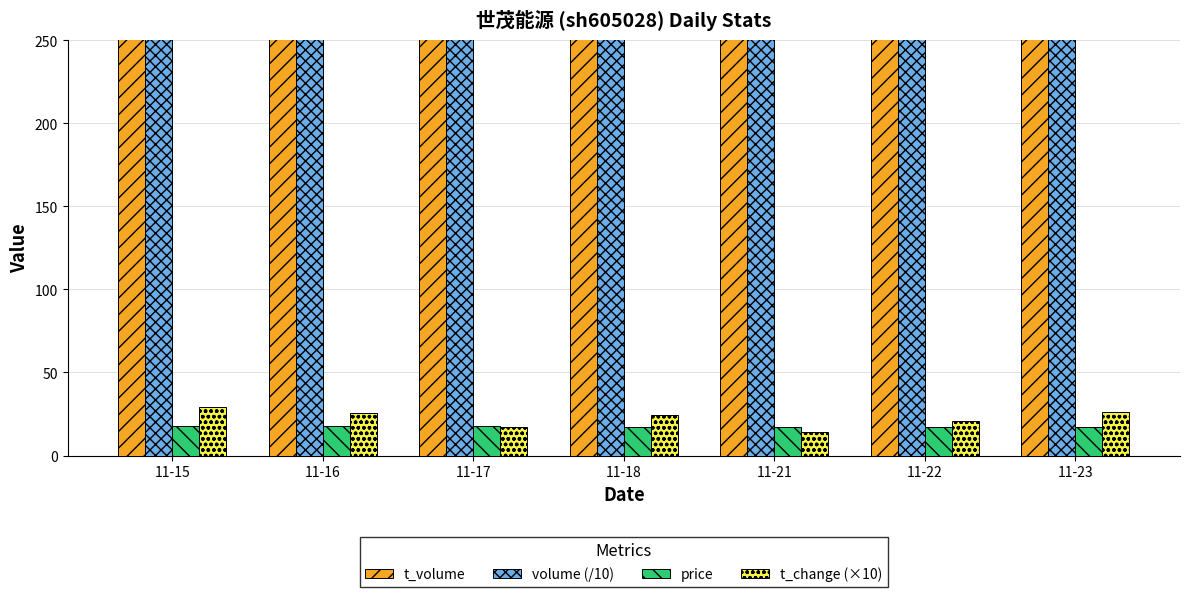

What are all the series names shown in the legend?

t_volume, volume (/10), price, t_change (×10)